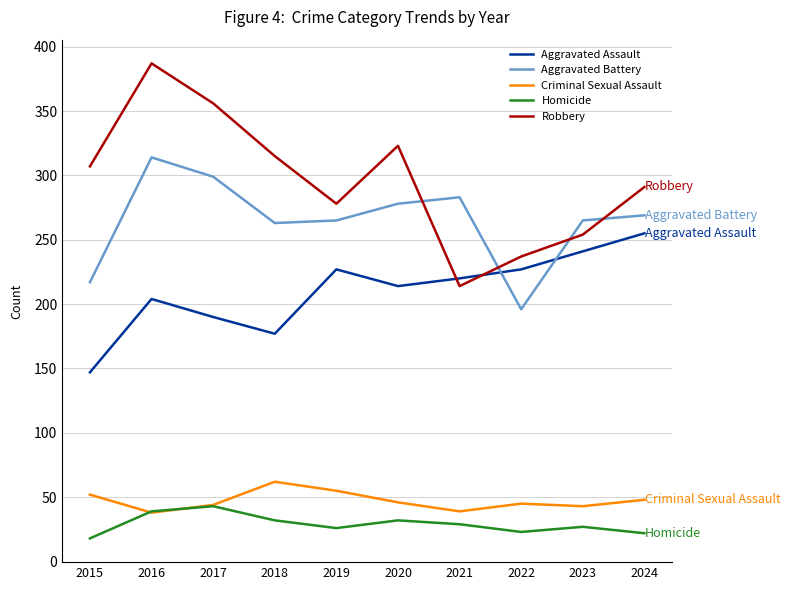

What is the minimum value shown in the chart?

18